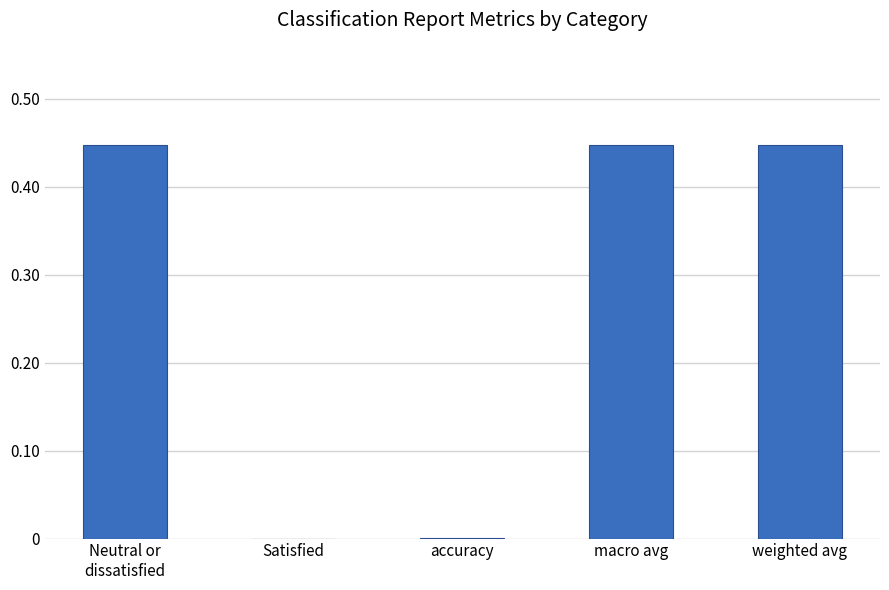

What is the change in value from Satisfied to macro avg?

+0.4